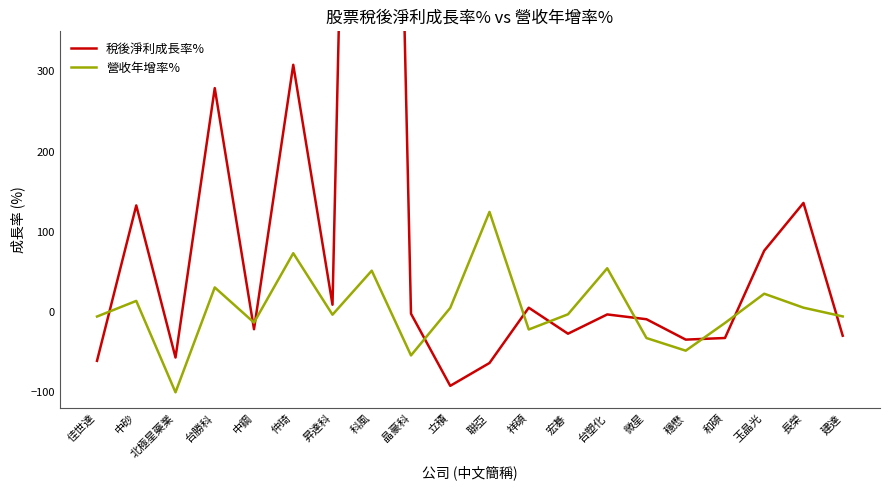

What is the greatest value displayed?

2161.3